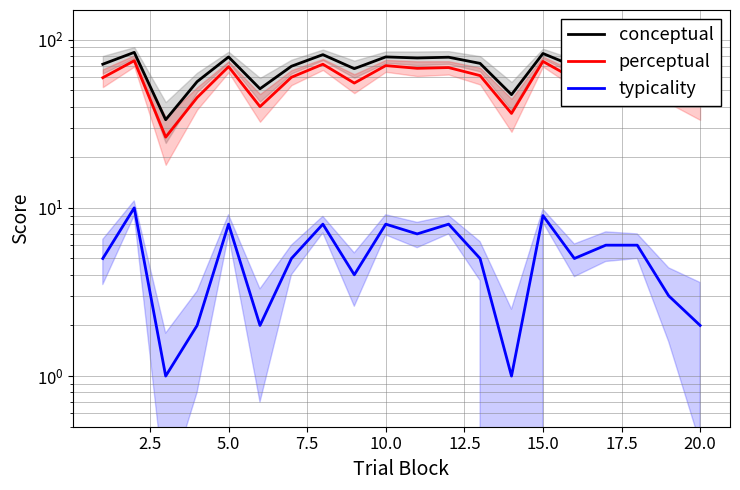

Between 7.5 and 20.0, which series saw the biggest shift?

conceptual